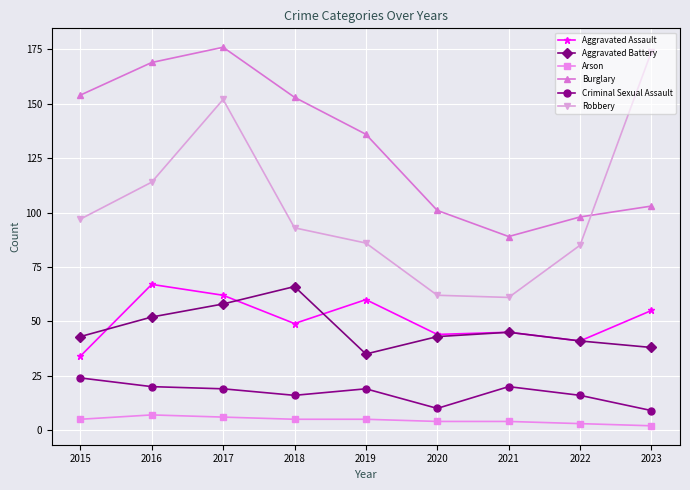

Is the value of Burglary at 2017 greater than the value of Arson at 2021?

Yes